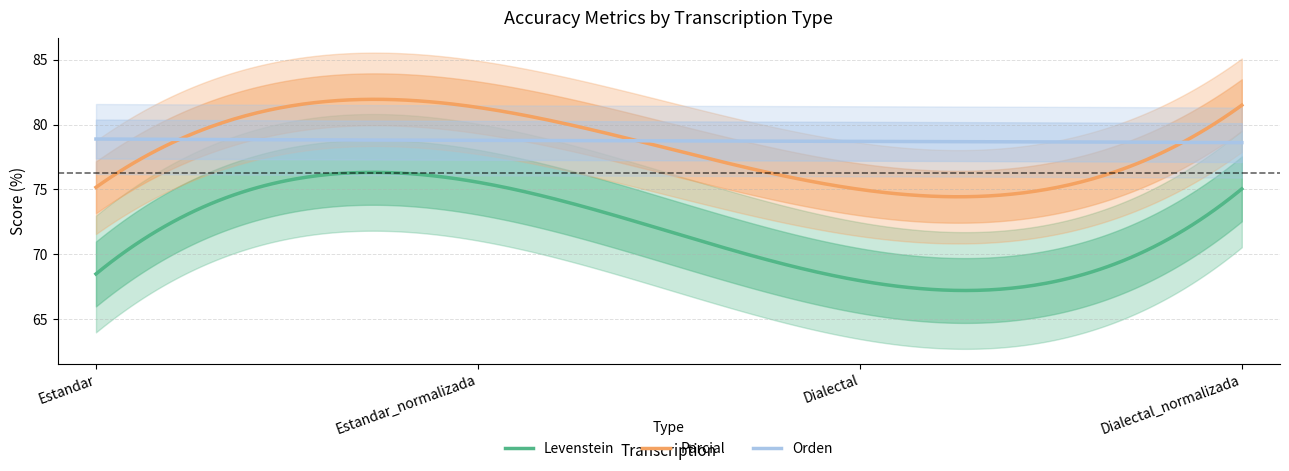

At which label is Orden closest to 78?

Dialectal_normalizada